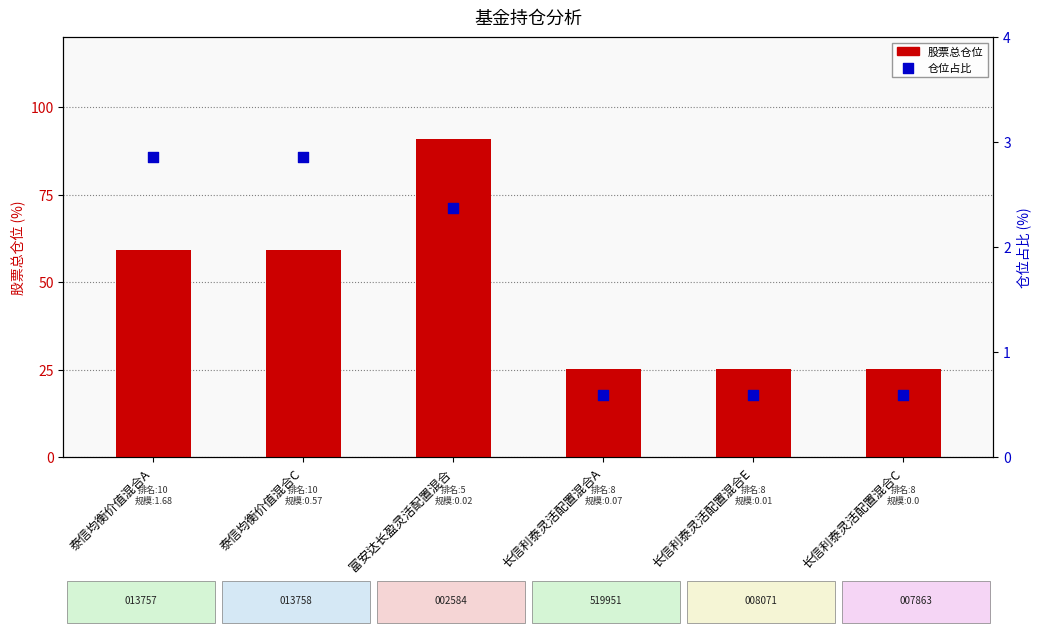

Is the value of 仓位占比 at 长信利泰灵活配置混合E greater than the value of 股票总仓位 at 长信利泰灵活配置混合C?

No